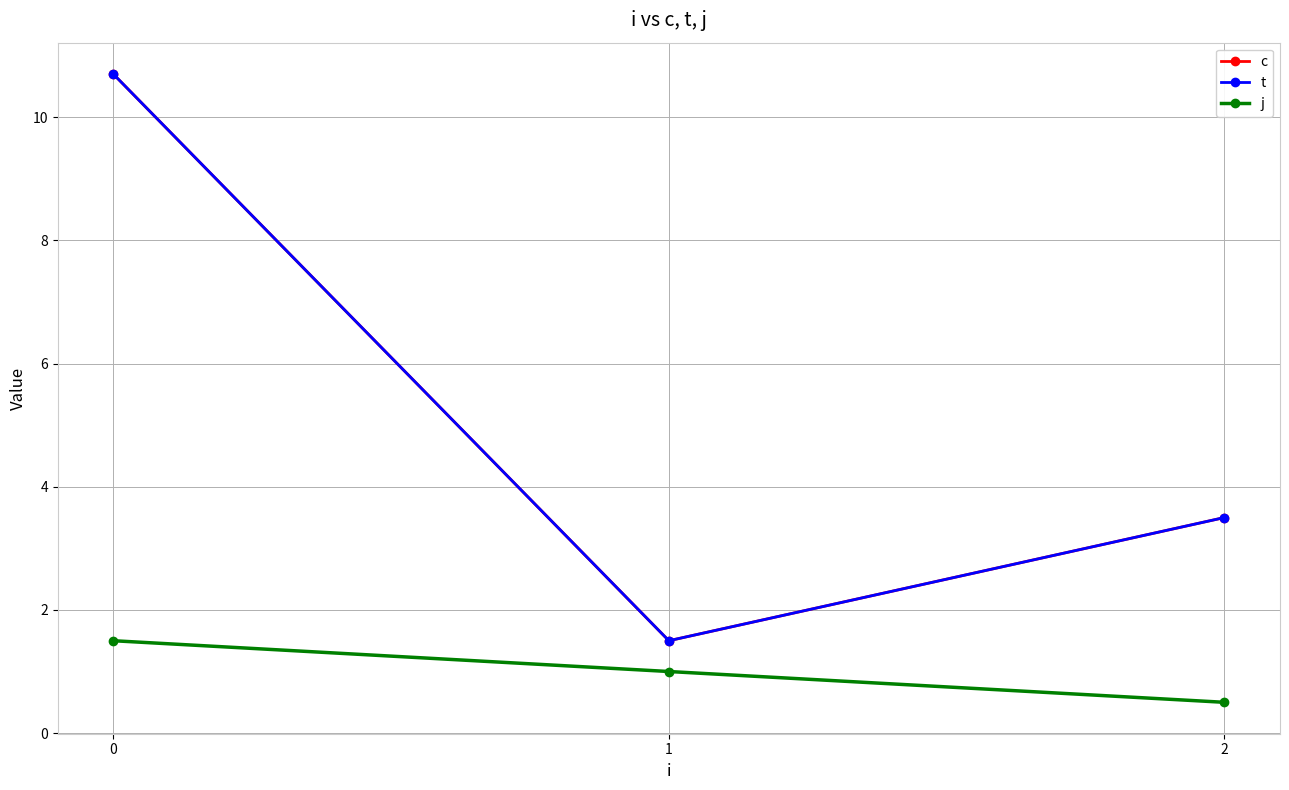

Does the chart have visible grid lines?

Yes